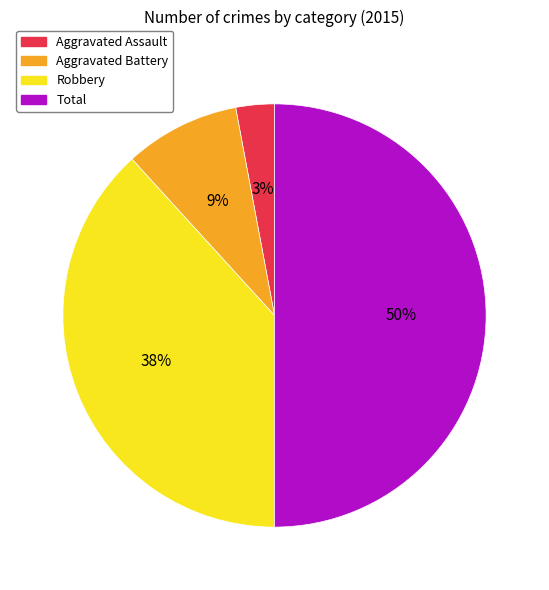

The Total slice represents 57% of the pie. True or false?

False